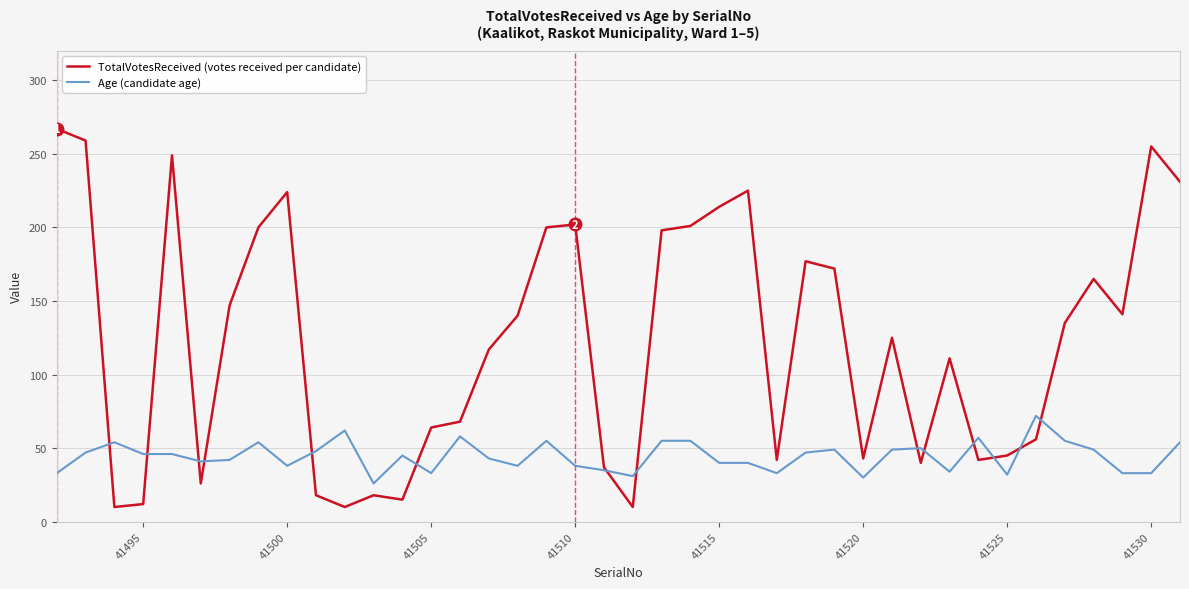

Which series has the largest range (max minus min)?

TotalVotesReceived (votes received per candidate)